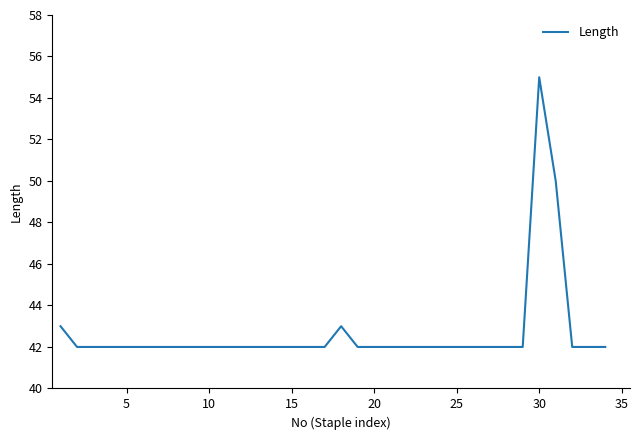

Does the chart display data point markers on the line(s)?

No